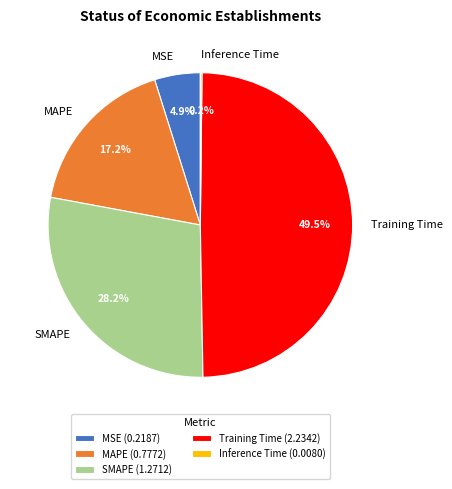

Between MSE and SMAPE, which is larger?

SMAPE